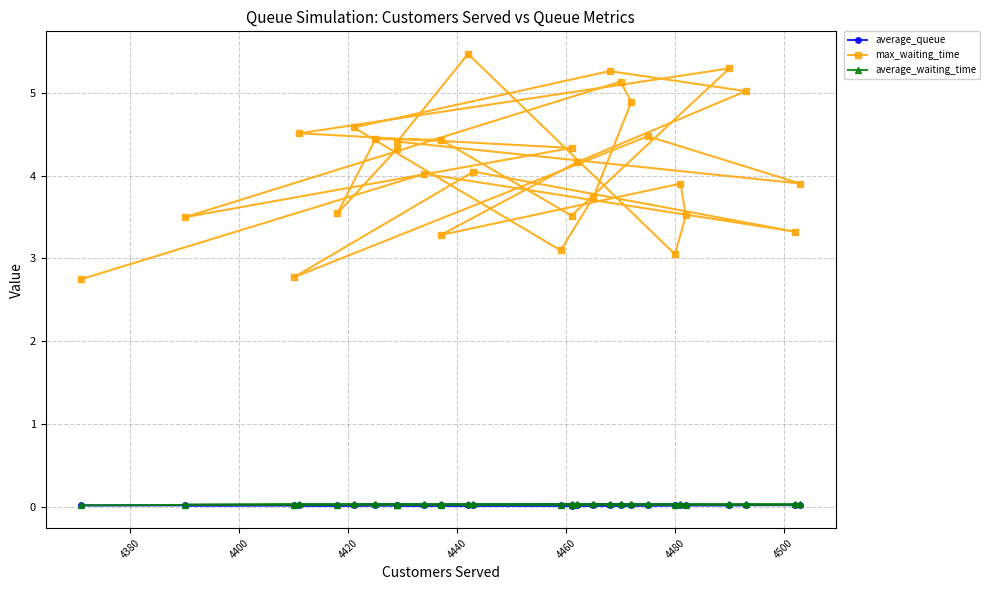

At 4500, list the series in order from largest to smallest.

max_waiting_time, average_waiting_time, average_queue